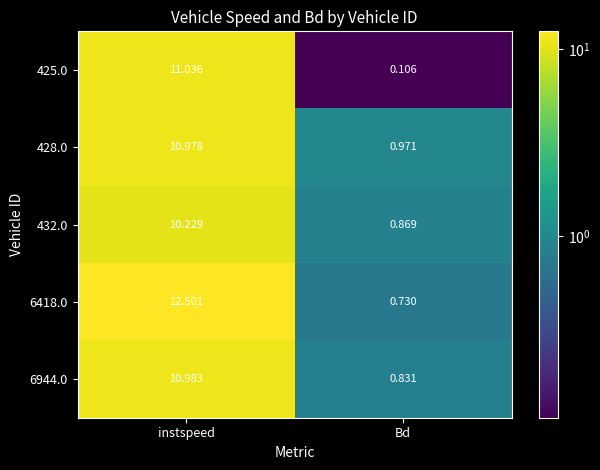

At which category is the sum across all series the highest?

instspeed